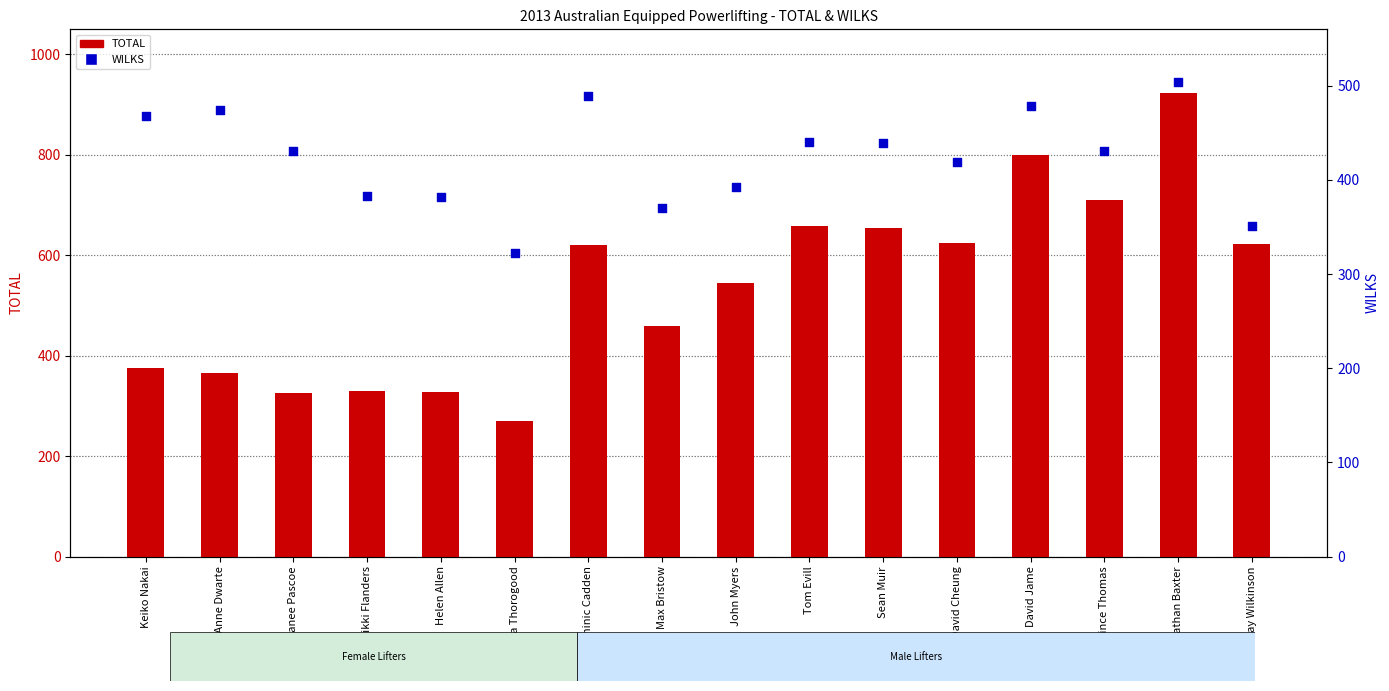

Which series reaches the minimum Y coordinate?

TOTAL